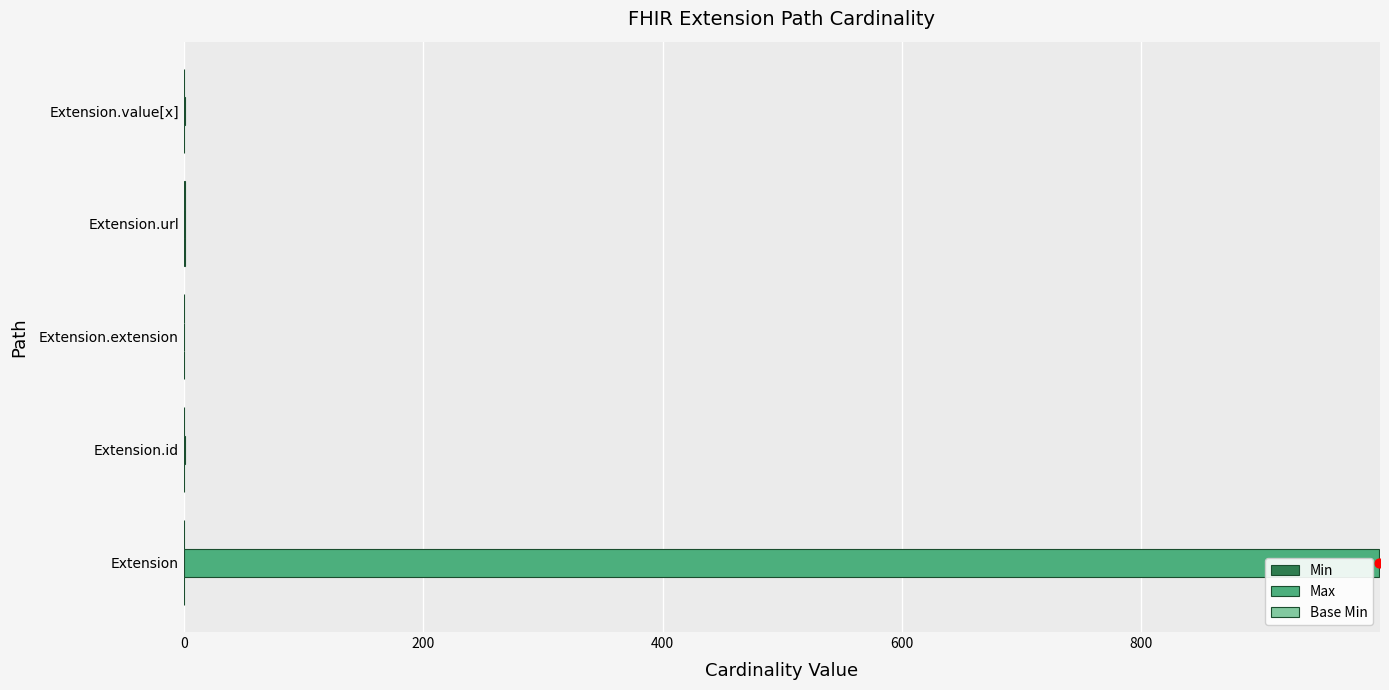

The Max series shows 999 at Extension. True or false?

True